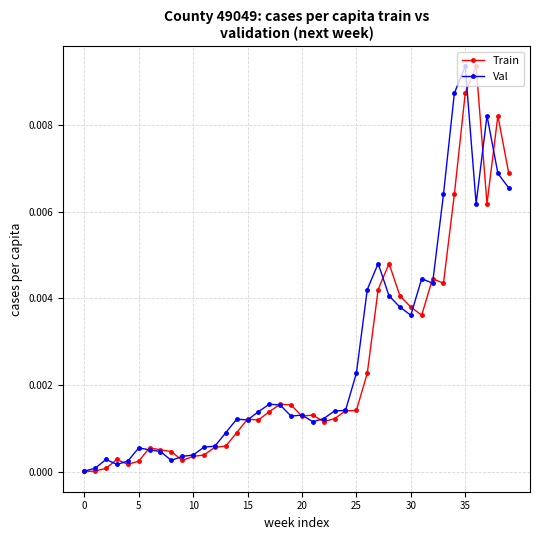

True or false: Train has more than 1 interior local peaks.

True